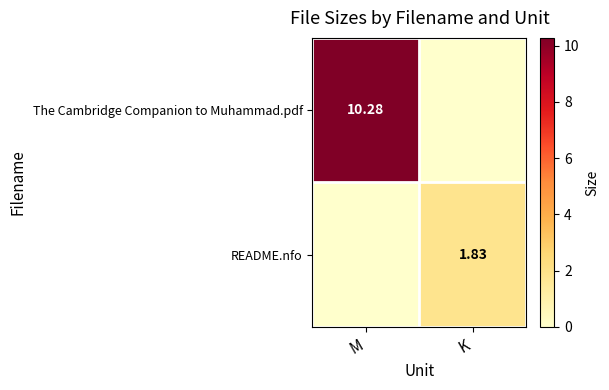

The value of The Cambridge Companion to Muhammad.pdf at K is 0.0. True or false?

True